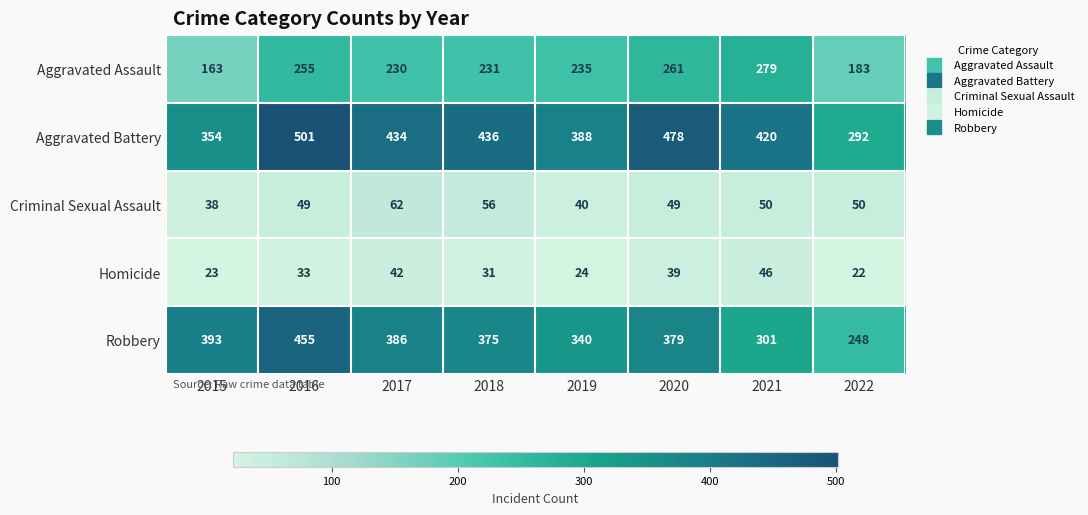

Which category has the highest value in the Aggravated Battery series?

2016